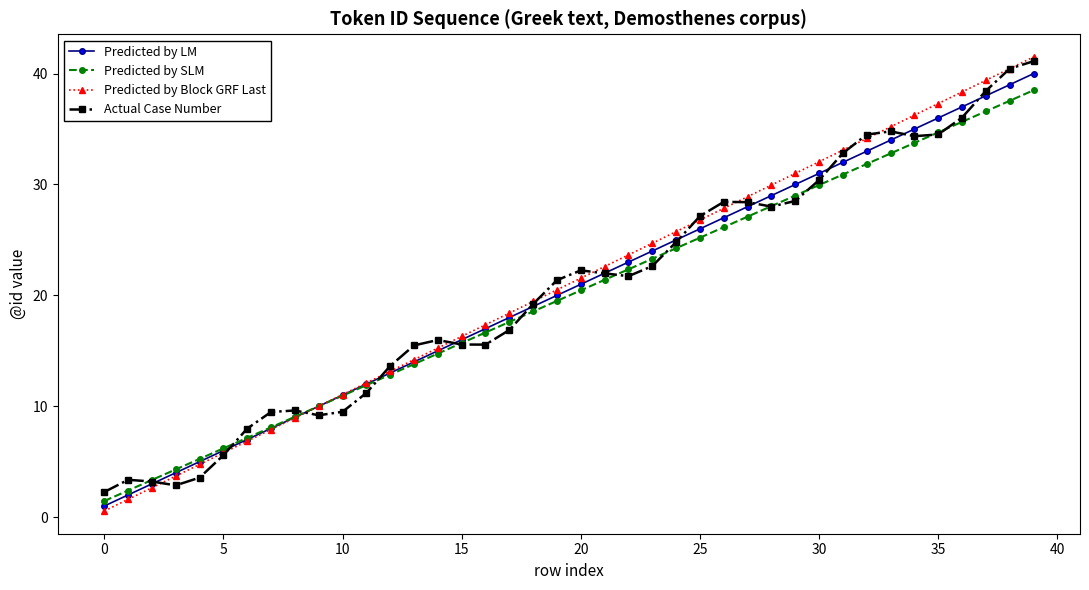

What is the greatest value displayed?

41.5